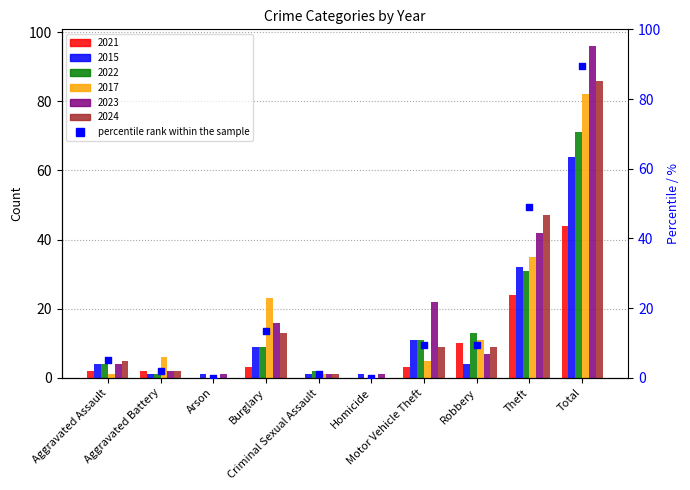

Which has a higher value, Motor Vehicle Theft or Homicide?

Motor Vehicle Theft